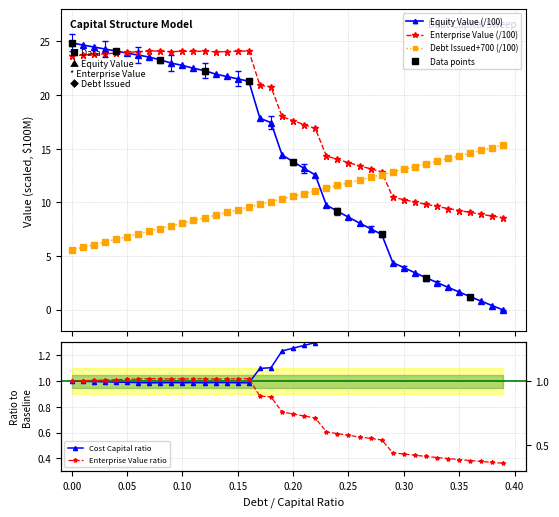

What value does the debt_issued series have at 0.1?

8.1